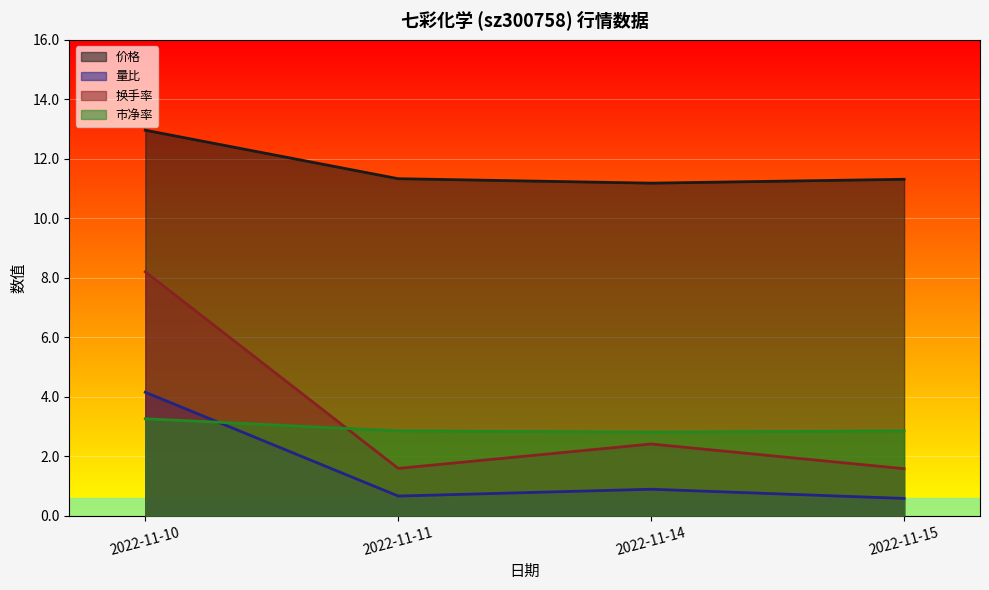

Reading right to left, list all the values displayed in this chart.

价格: 2022-11-15=11.3	2022-11-14=11.2	2022-11-11=11.3	2022-11-10=13.0
量比: 2022-11-15=0.6	2022-11-14=0.9	2022-11-11=0.7	2022-11-10=4.2
换手率: 2022-11-15=1.6	2022-11-14=2.4	2022-11-11=1.6	2022-11-10=8.2
市净率: 2022-11-15=2.9	2022-11-14=2.8	2022-11-11=2.9	2022-11-10=3.3